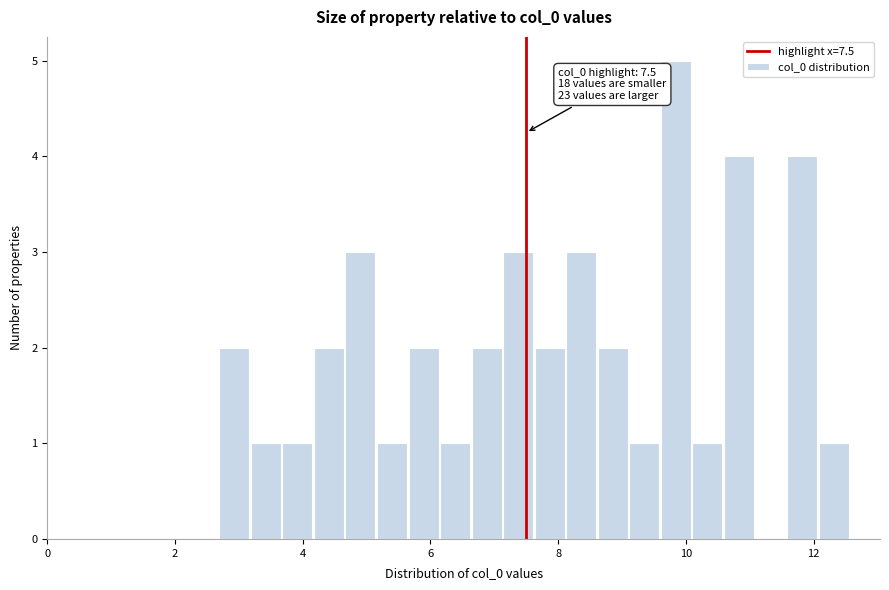

Read against the x-axis, roughly where is the centre of the tallest bar?

9.8